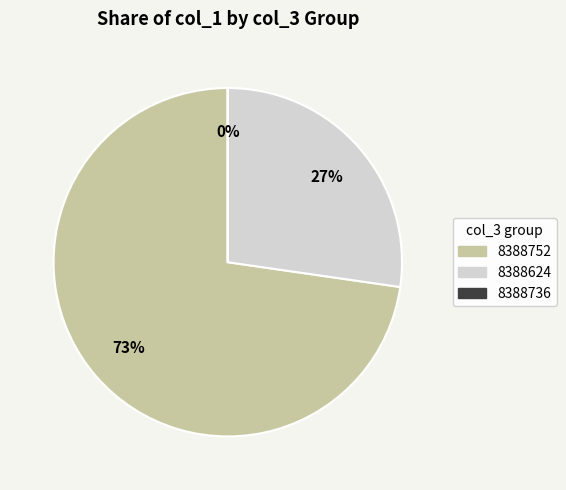

Which slice is the largest?

8388752